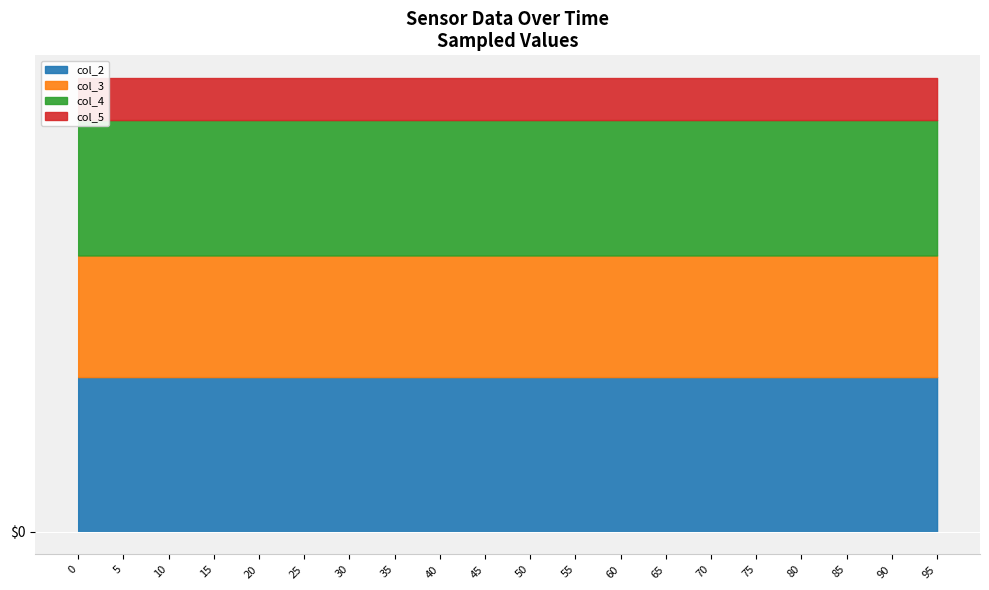

True or false: col_7 and col_5 intersect in this chart.

False